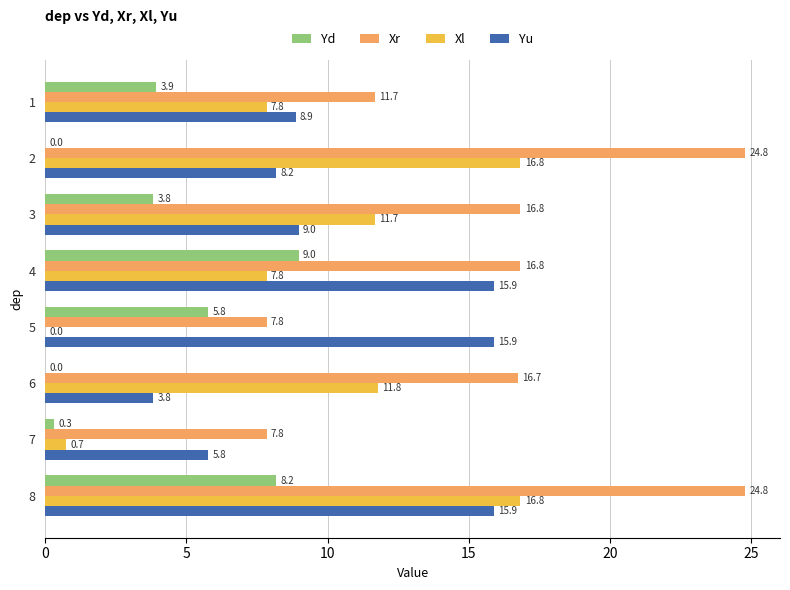

How many data points in Xl are above 11?

4